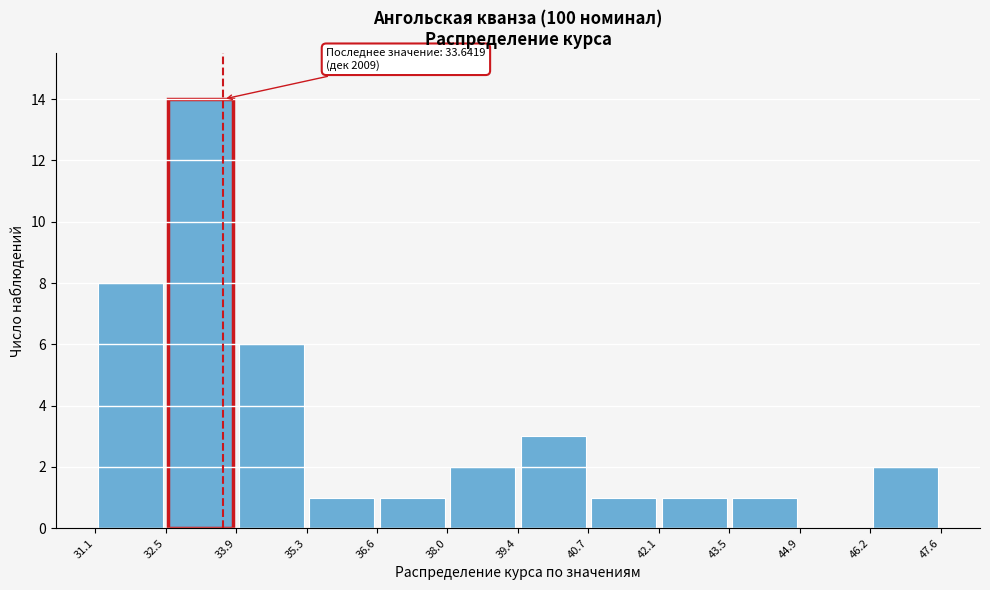

Which range on the x-axis has the tallest bar?

32.5 to 33.9